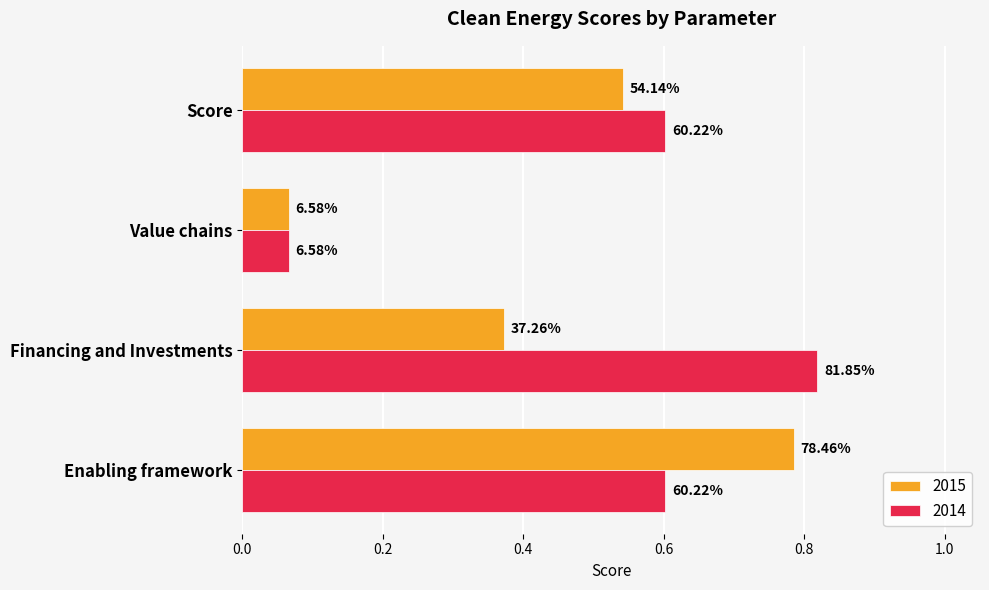

Which series has the largest total across all categories?

2014